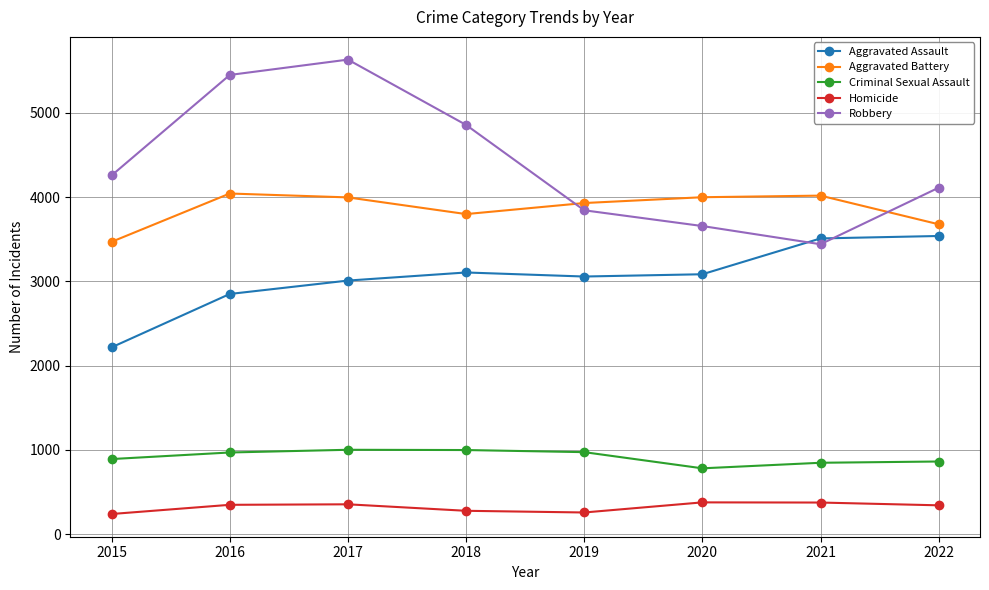

Is this an area chart (filled region under the line)?

No